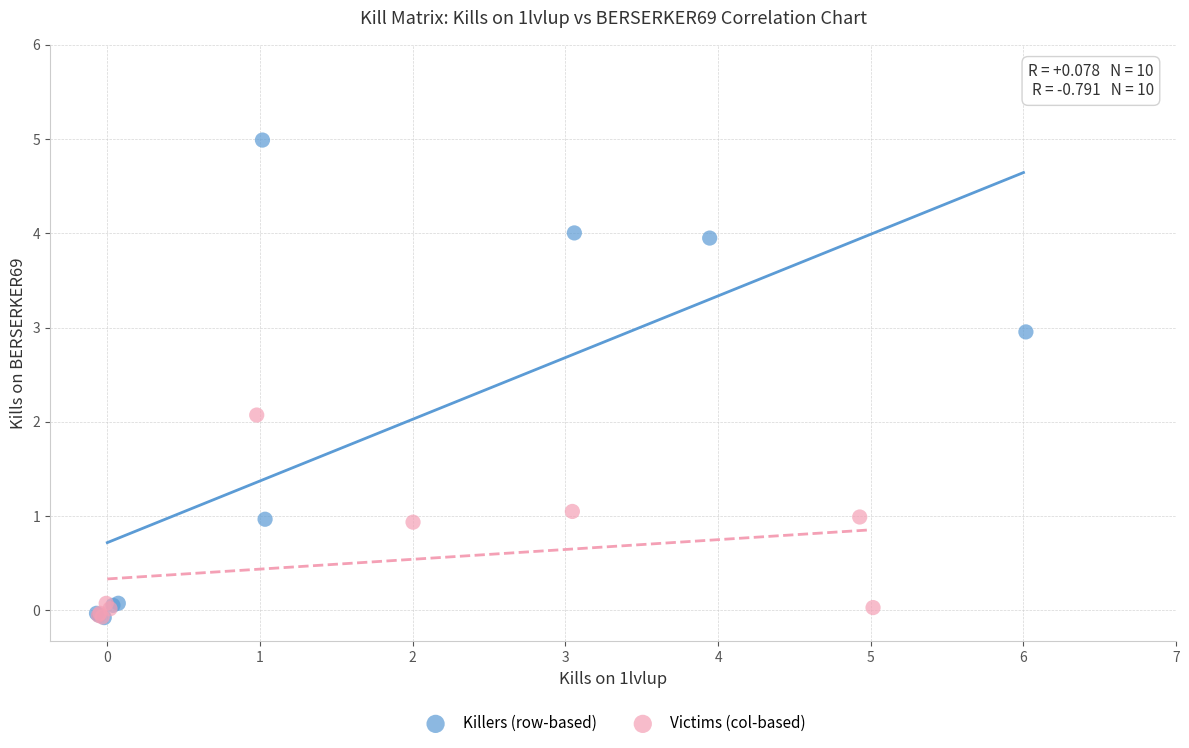

Which series contains the highest Y value?

Killers (row-based)